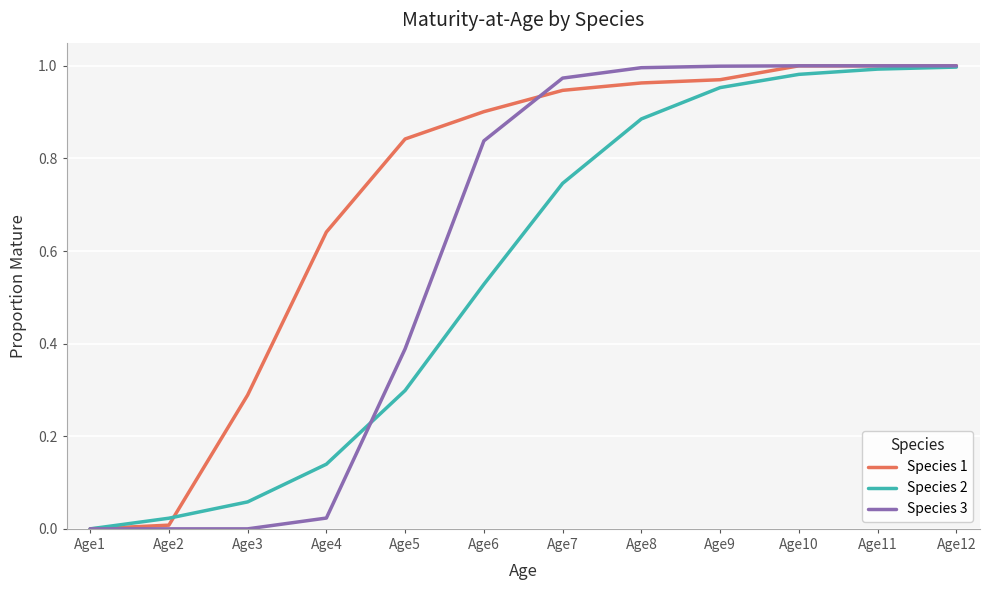

Which series has the largest total across all categories?

Species 1